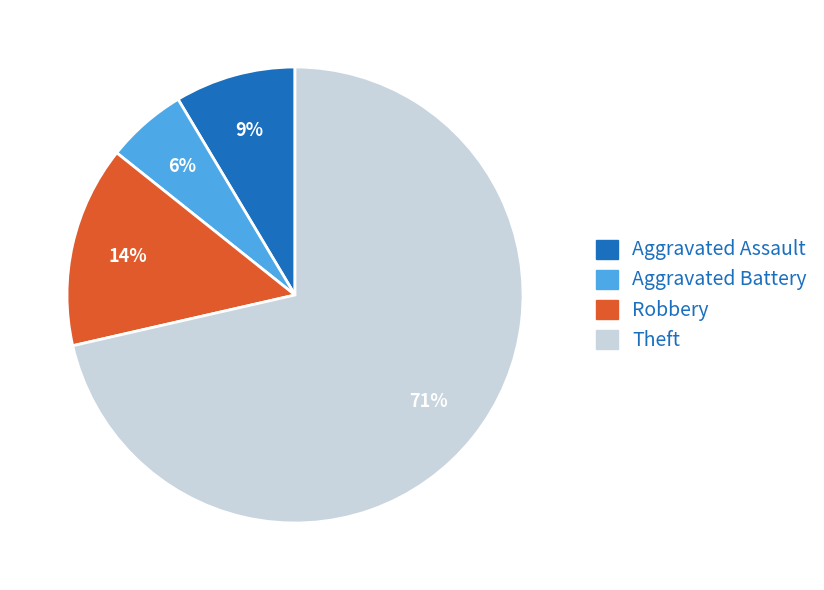

Which has a higher value, Theft or Robbery?

Theft